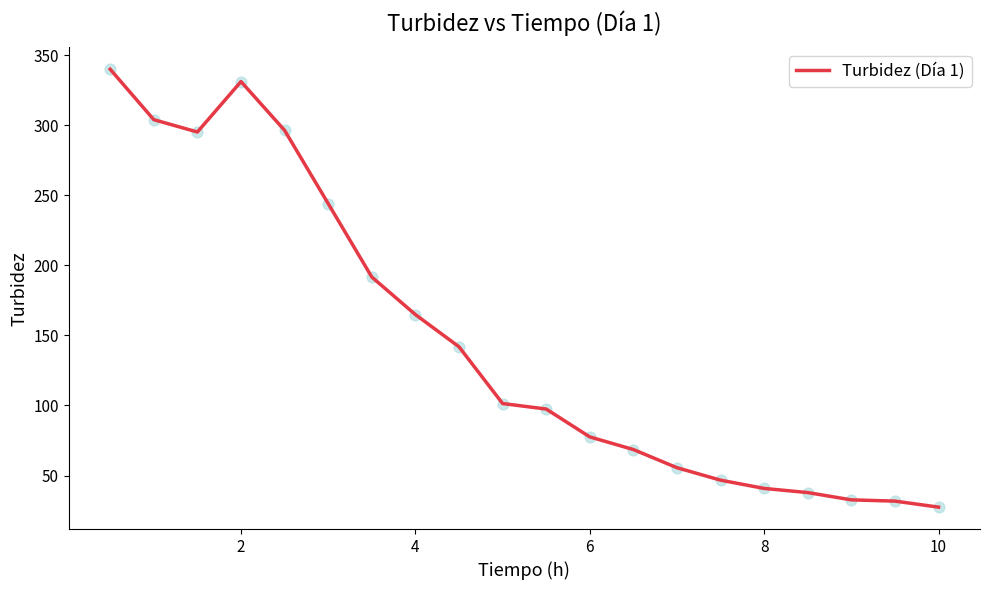

What is the difference between the maximum and minimum values?

312.6